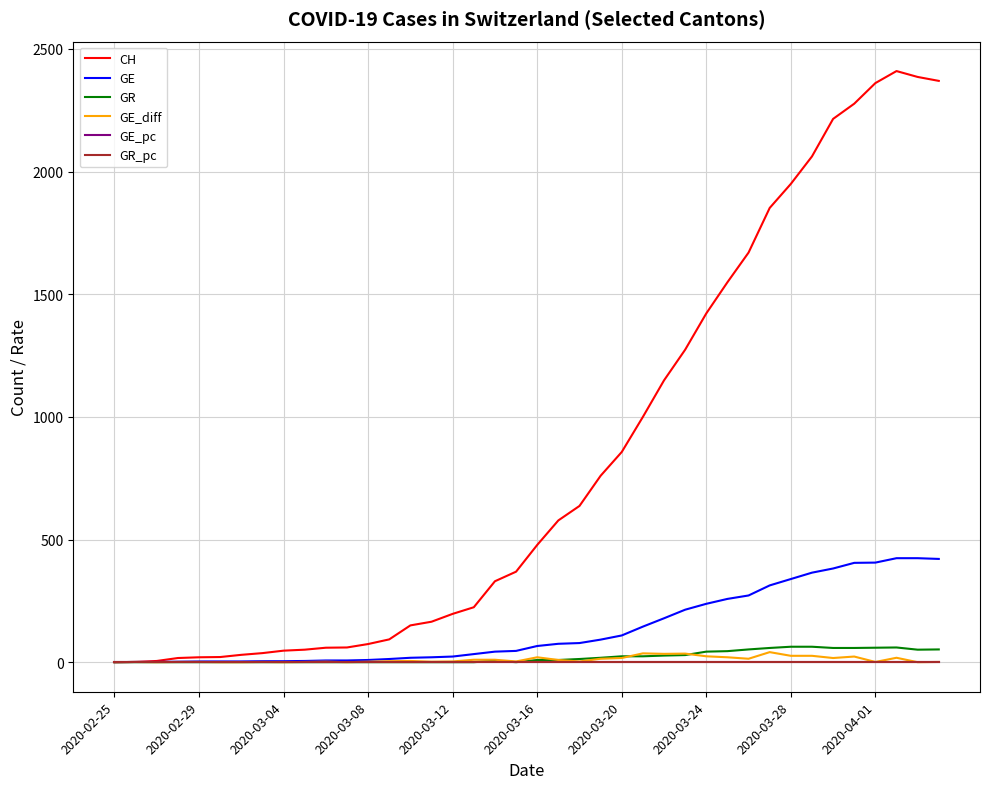

Which series has the largest total across all categories?

CH